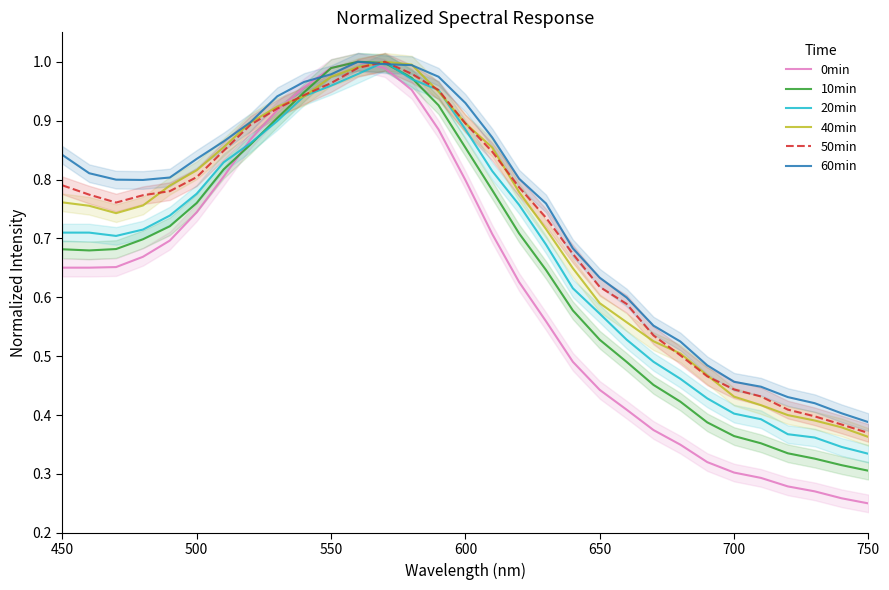

At how many categories does at least one series exceed 0?

31